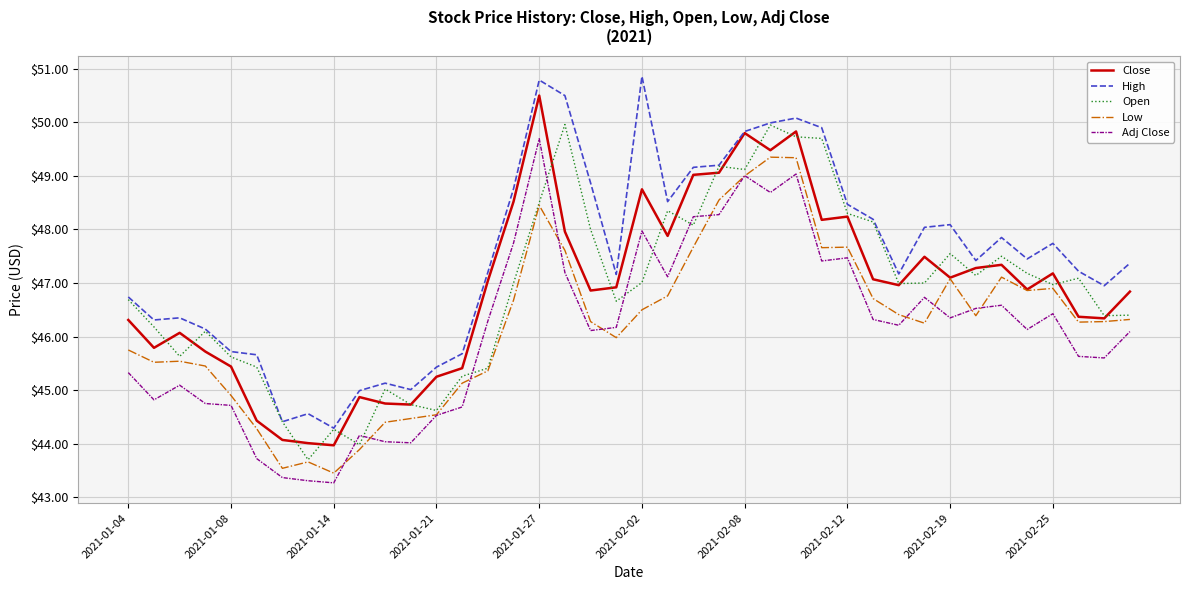

At how many categories does at least one series exceed 44?

40